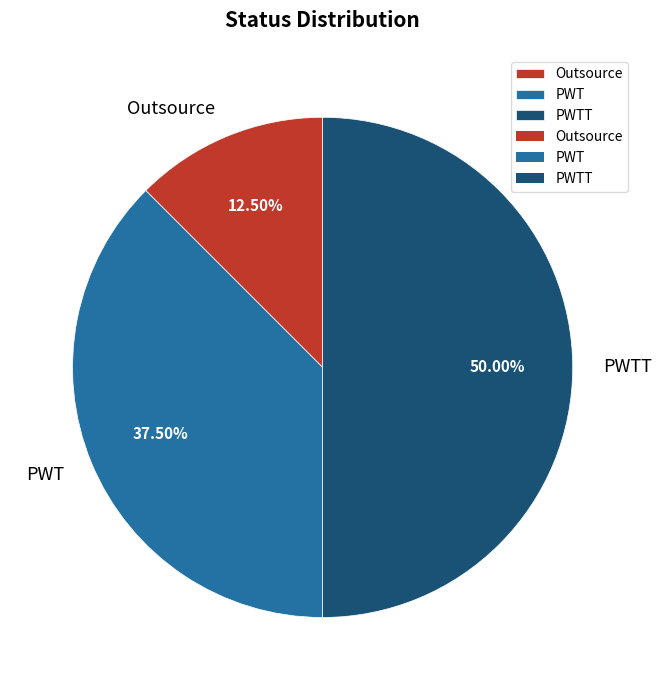

True or false: PWTT accounts for 50% of the total.

True